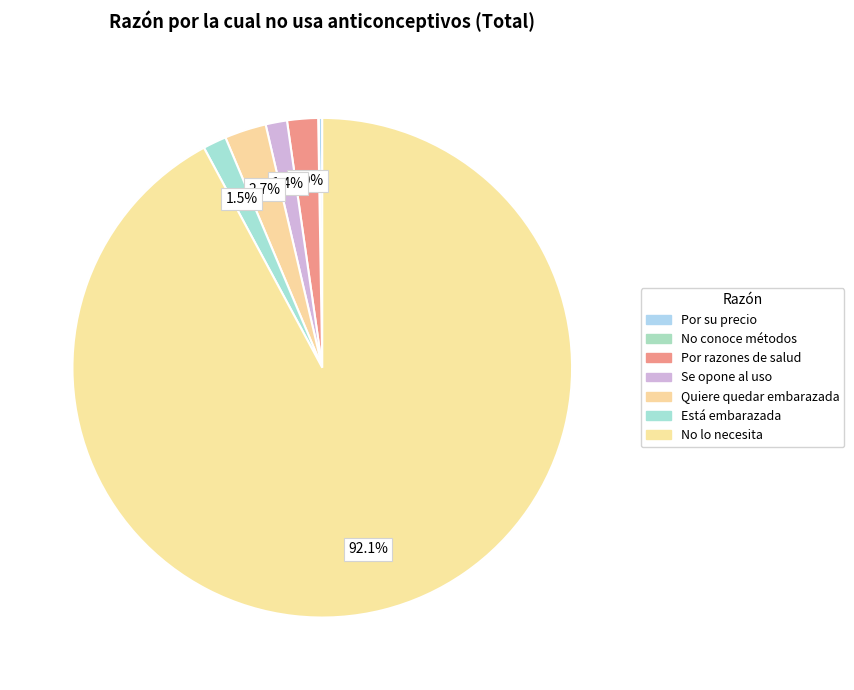

Does No lo necesita account for over 50% of the chart?

Yes